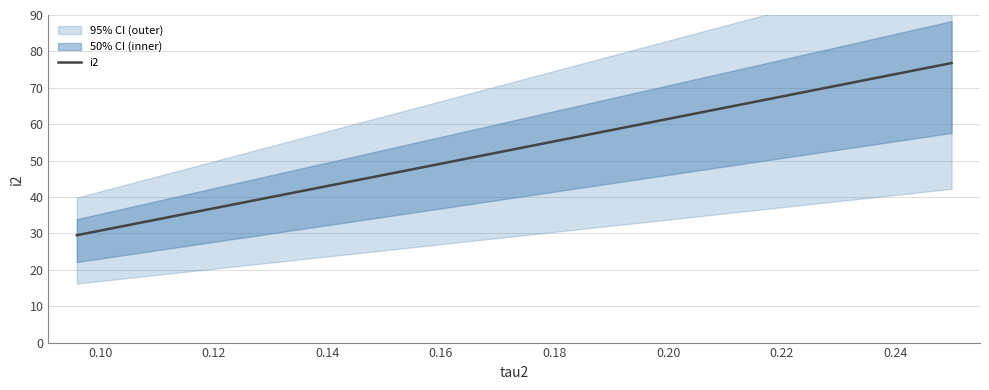

How many data points does each series have?

3